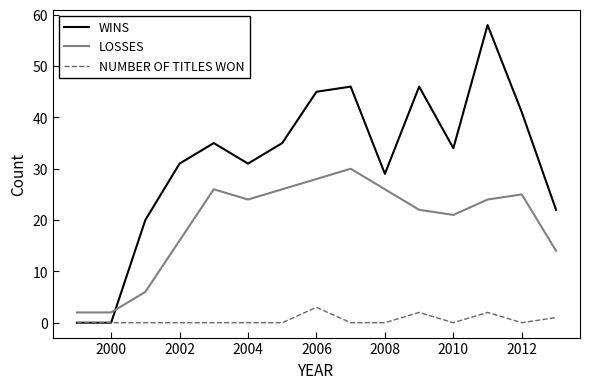

Which series has the largest total across all categories?

WINS